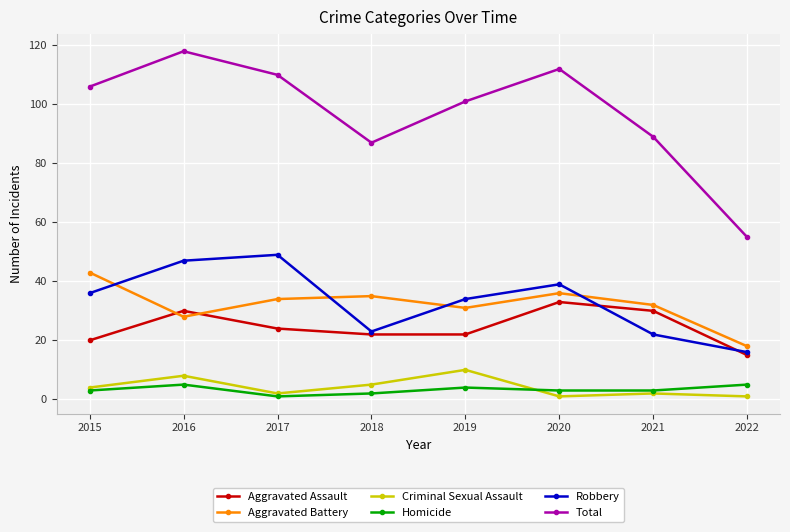

What is the greatest value displayed?

118